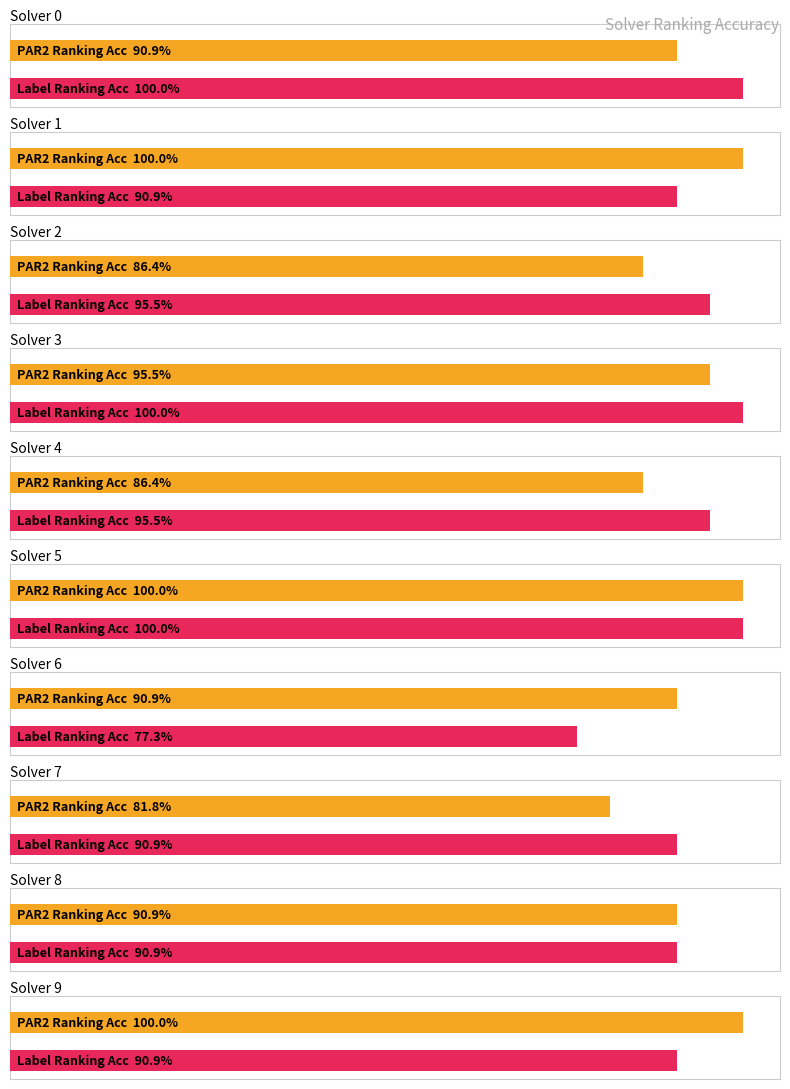

What are all the series names shown in the legend?

par2_ranking_acc, label_ranking_acc